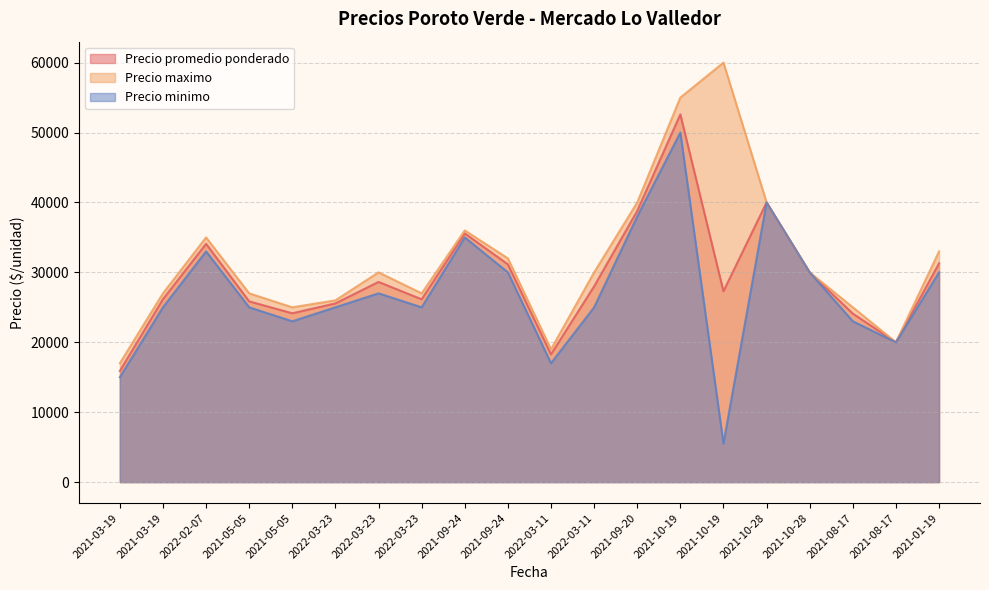

Reading left to right, list all the values displayed in this chart.

Precio promedio ponderado: 2021-03-19=15897	2021-03-19=26164	2022-02-07=34087	2021-05-05=25850	2021-05-05=24147	2022-03-23=25562	2022-03-23=28631	2022-03-23=26150	2021-09-24=35575	2021-09-24=31150	2022-03-11=18278	2022-03-11=28000	2021-09-20=38800	2021-10-19=52600	2021-10-19=27300	2021-10-28=40000	2021-10-28=30000	2021-08-17=24103	2021-08-17=20000	2021-01-19=31286
Precio maximo: 2021-03-19=17000	2021-03-19=27000	2022-02-07=35000	2021-05-05=27000	2021-05-05=25000	2022-03-23=26000	2022-03-23=30000	2022-03-23=27000	2021-09-24=36000	2021-09-24=32000	2022-03-11=19000	2022-03-11=30000	2021-09-20=40000	2021-10-19=55000	2021-10-19=60000	2021-10-28=40000	2021-10-28=30000	2021-08-17=25000	2021-08-17=20000	2021-01-19=33000
Precio minimo: 2021-03-19=15000	2021-03-19=25000	2022-02-07=33000	2021-05-05=25000	2021-05-05=23000	2022-03-23=25000	2022-03-23=27000	2022-03-23=25000	2021-09-24=35000	2021-09-24=30000	2022-03-11=17000	2022-03-11=25000	2021-09-20=38000	2021-10-19=50000	2021-10-19=5500	2021-10-28=40000	2021-10-28=30000	2021-08-17=23000	2021-08-17=20000	2021-01-19=30000